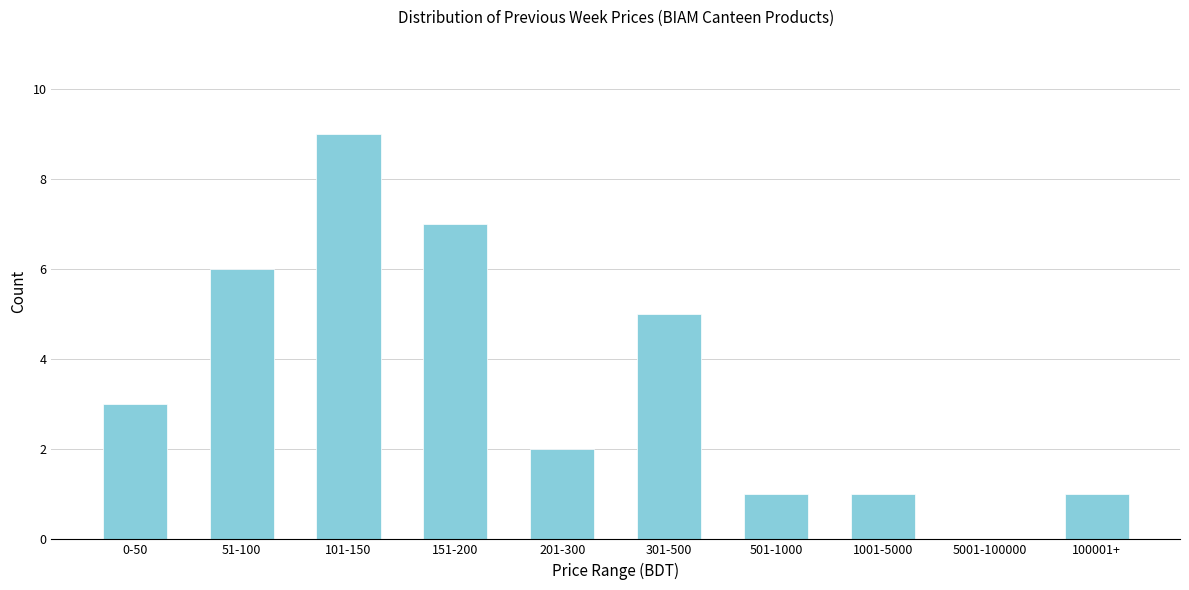

Reading right to left, list all the values displayed in this chart.

100001+=1	5001-100000=0	1001-5000=1	501-1000=1	301-500=5	201-300=2	151-200=7	101-150=9	51-100=6	0-50=3